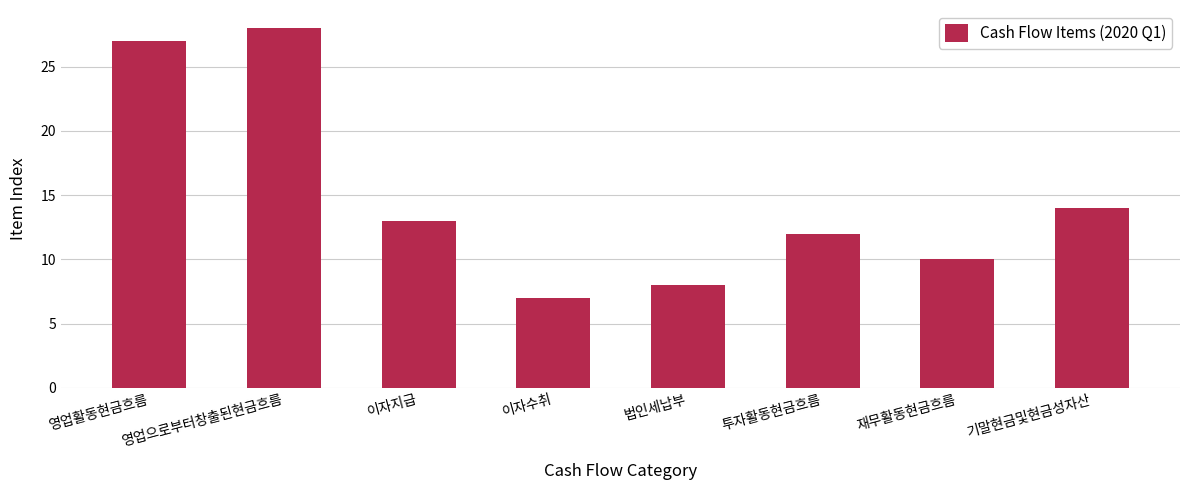

What is the sum of all values?

119